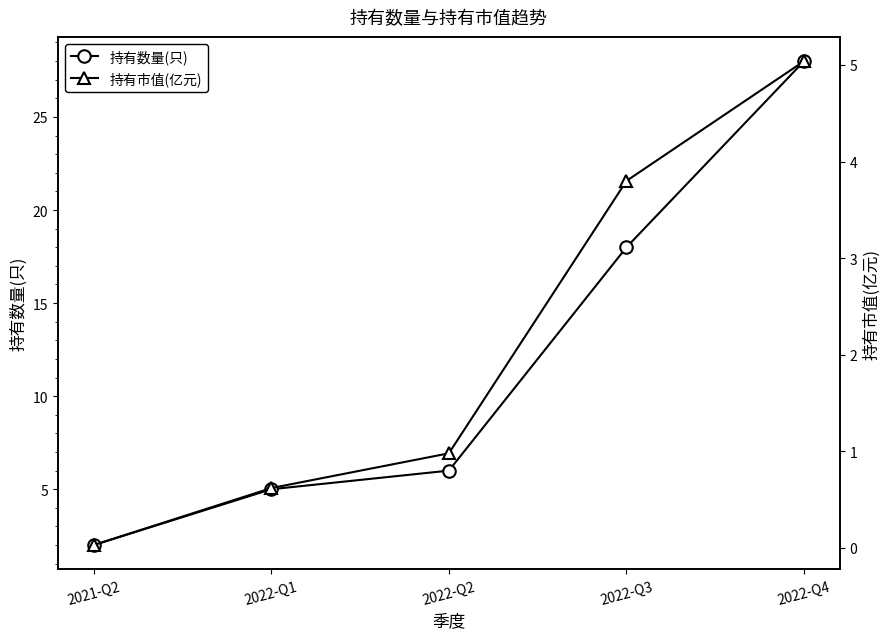

What is the greatest value displayed?

28.0